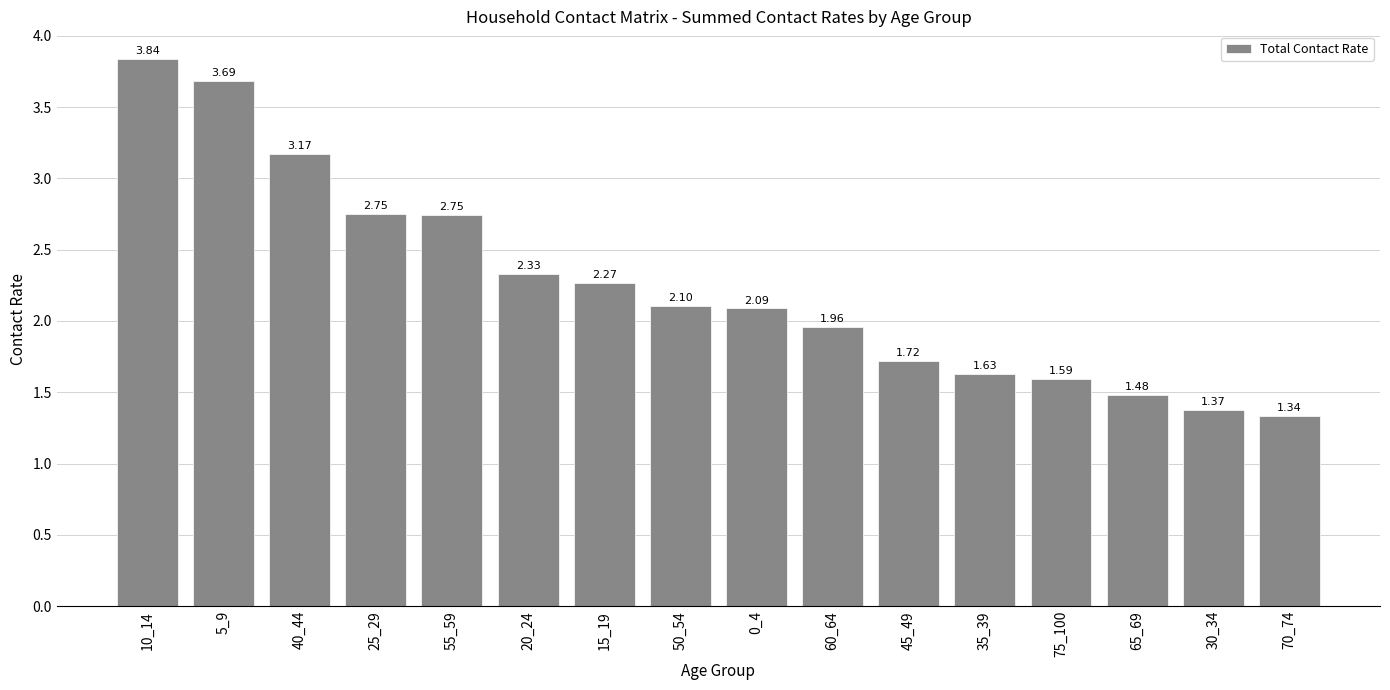

Between 0_4 and 55_59, which is larger?

55_59